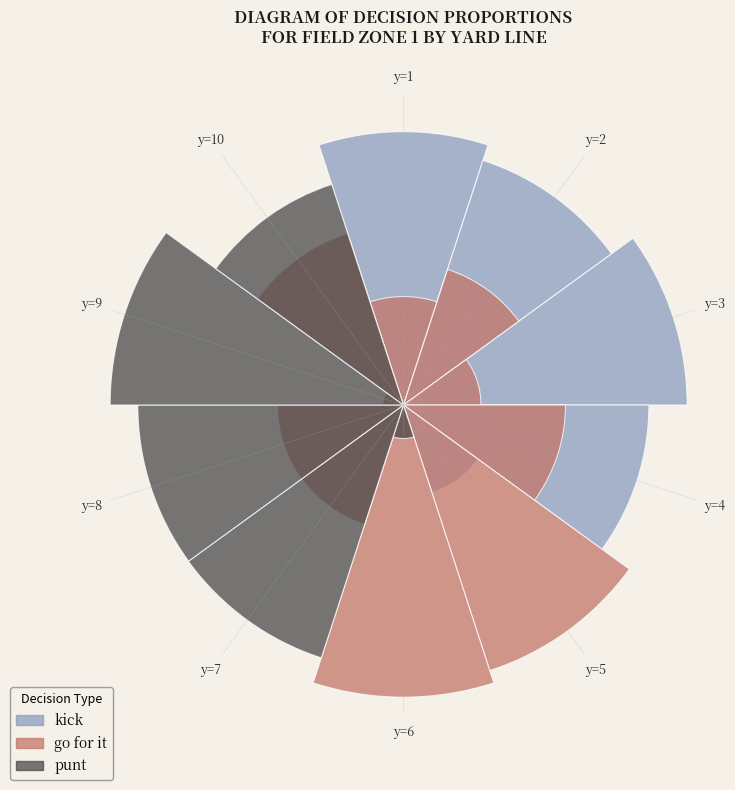

Rank the series at y=2 from highest to lowest value.

kick, go for it, punt